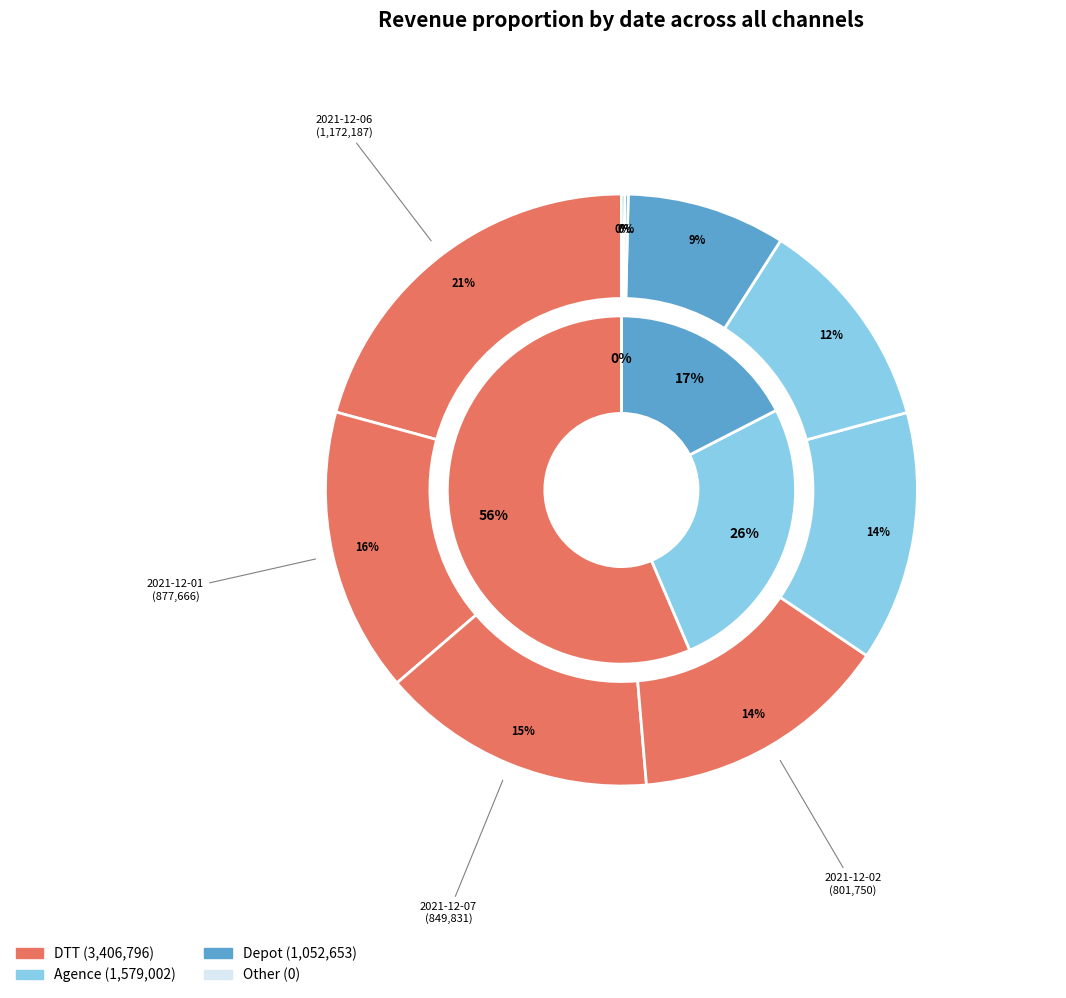

What is the smallest slice in the pie chart?

2021-11-23